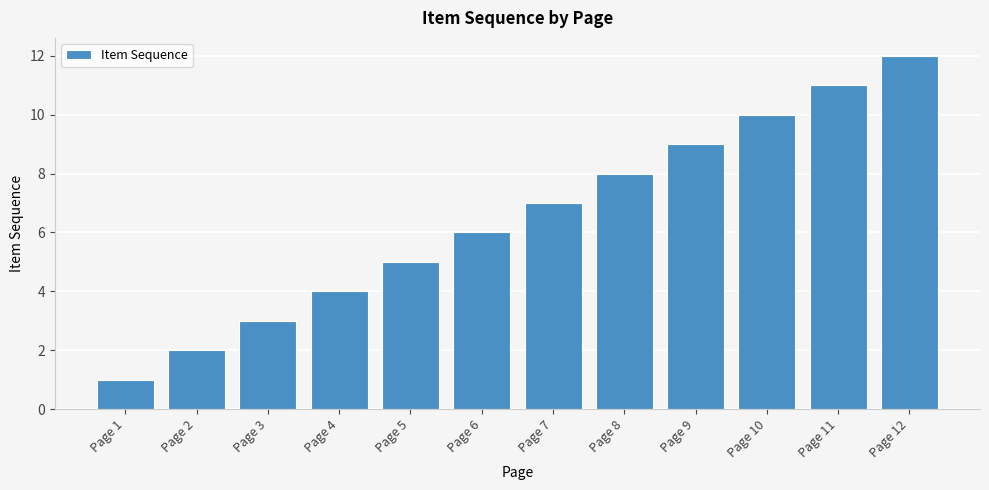

Are the bars grouped side by side (vs. stacked)?

No